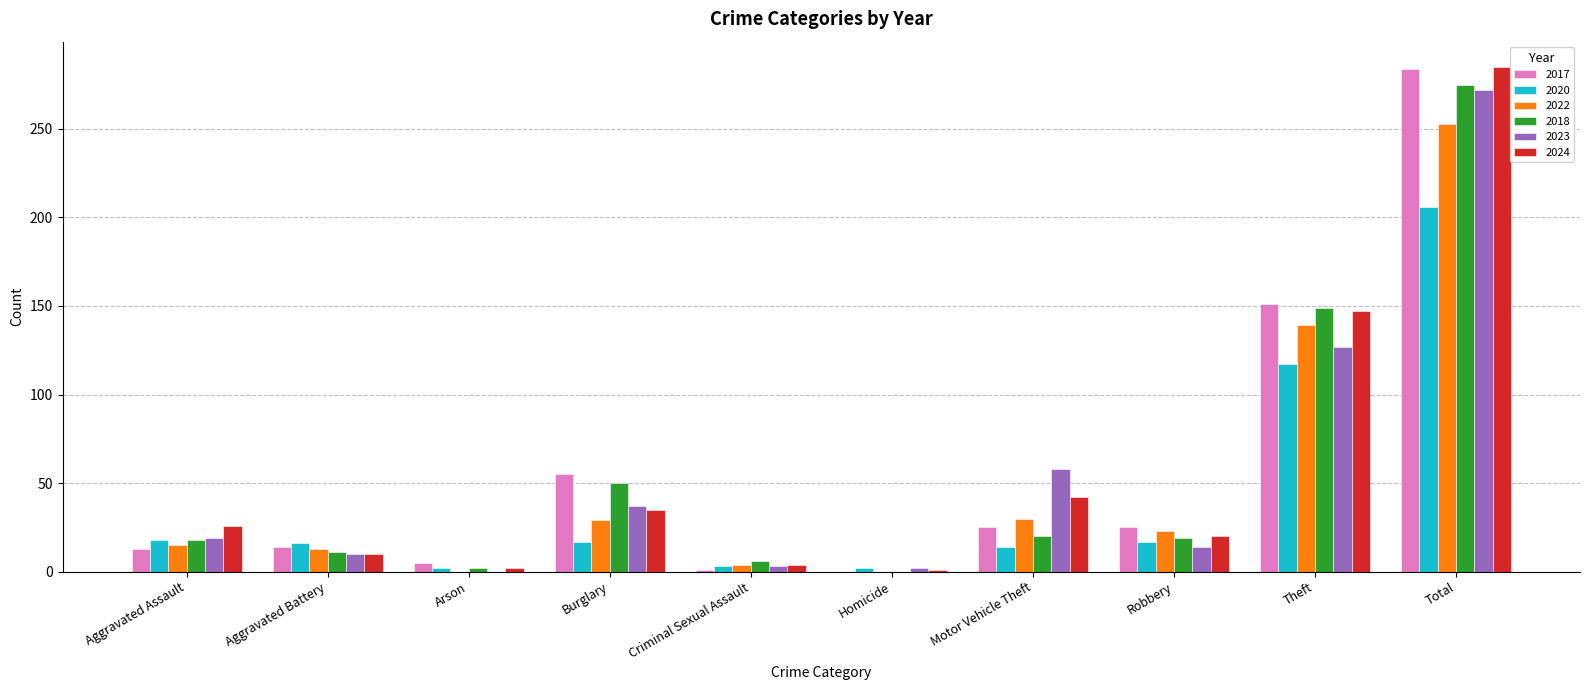

Is the value of 2024 at Homicide greater than the value of 2020 at Burglary?

No